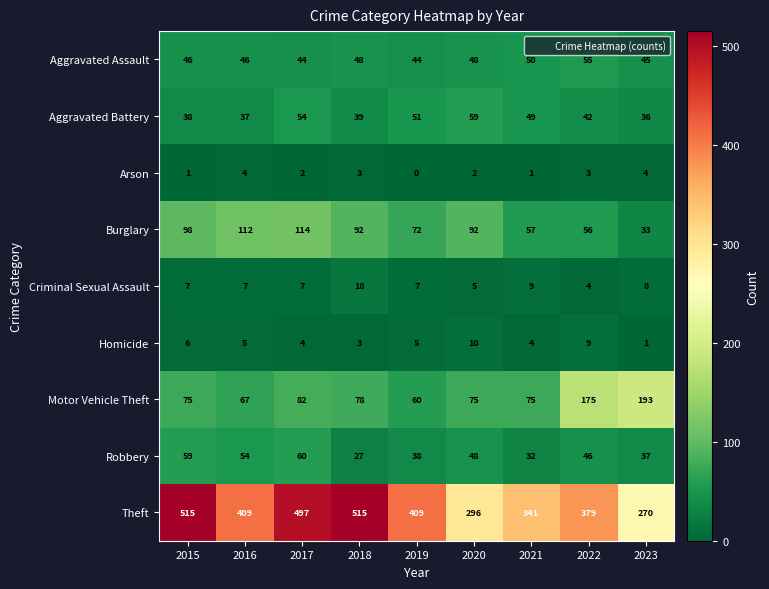

What is the total value across all series at 2021?

618